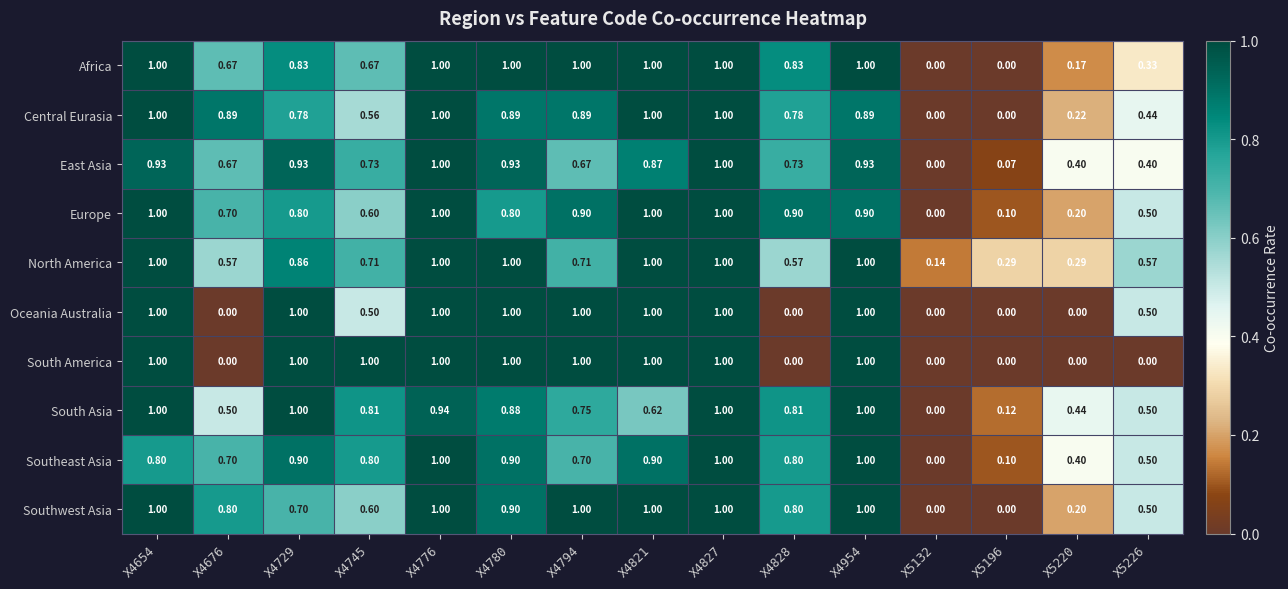

Count the number of data series in this chart.

10